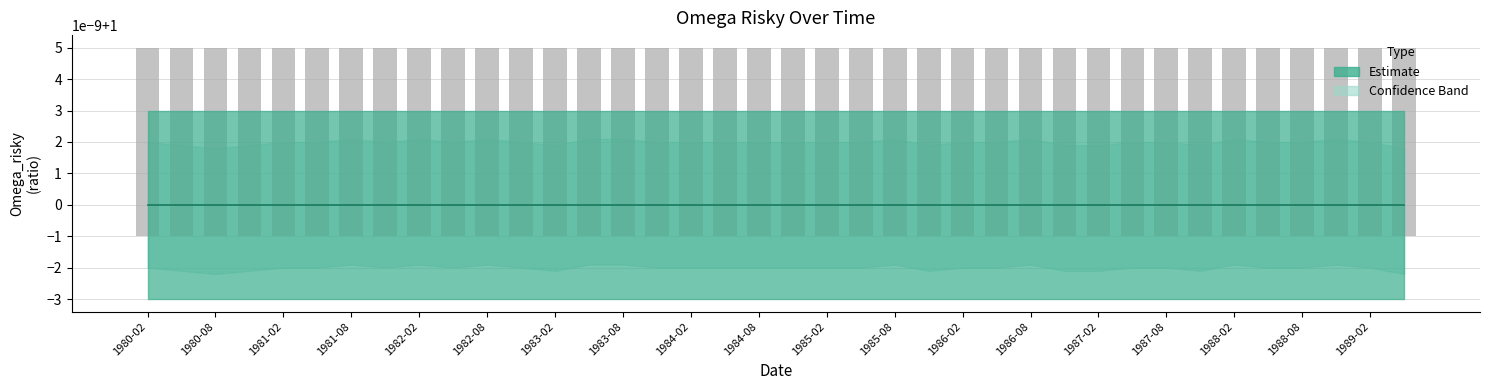

At which category is the sum across all series the highest?

1981-08